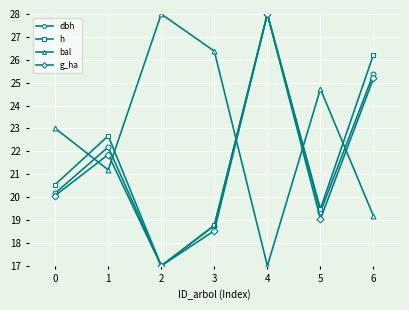

Reading left to right, what are all the values shown in this chart?

dbh: 0=20.2	1=22.2	2=17.0	3=18.8	4=28.0	5=19.4	6=25.4
h: 0=20.5	1=22.7	2=17.0	3=18.8	4=28.0	5=19.5	6=26.2
bal: 0=23.0	1=21.2	2=28.0	3=26.4	4=17.0	5=24.7	6=19.2
g_ha: 0=20.1	1=21.9	2=17.0	3=18.5	4=28.0	5=19.0	6=25.2